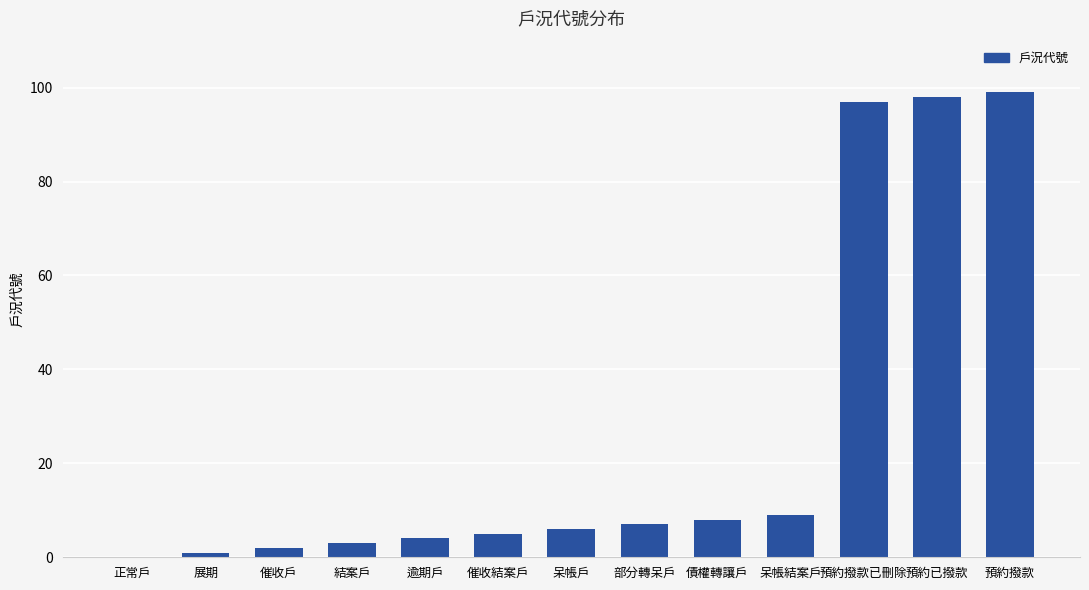

Between 呆帳結案戶 and 催收結案戶, which is larger?

呆帳結案戶